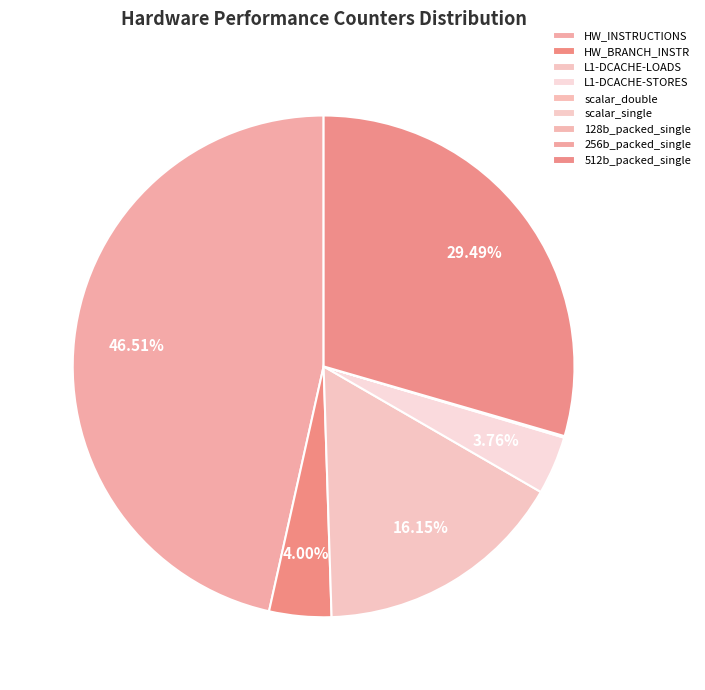

Is L1-DCACHE-LOADS the majority of the pie?

No